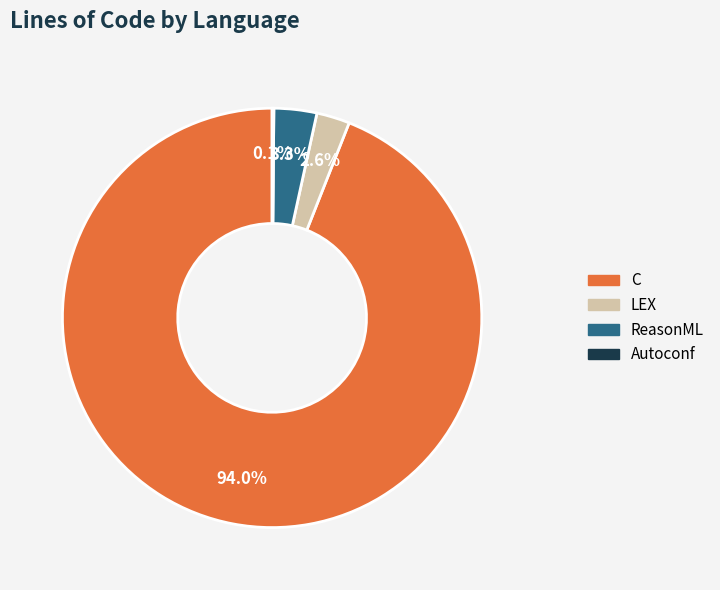

Is there a majority slice in this chart?

Yes